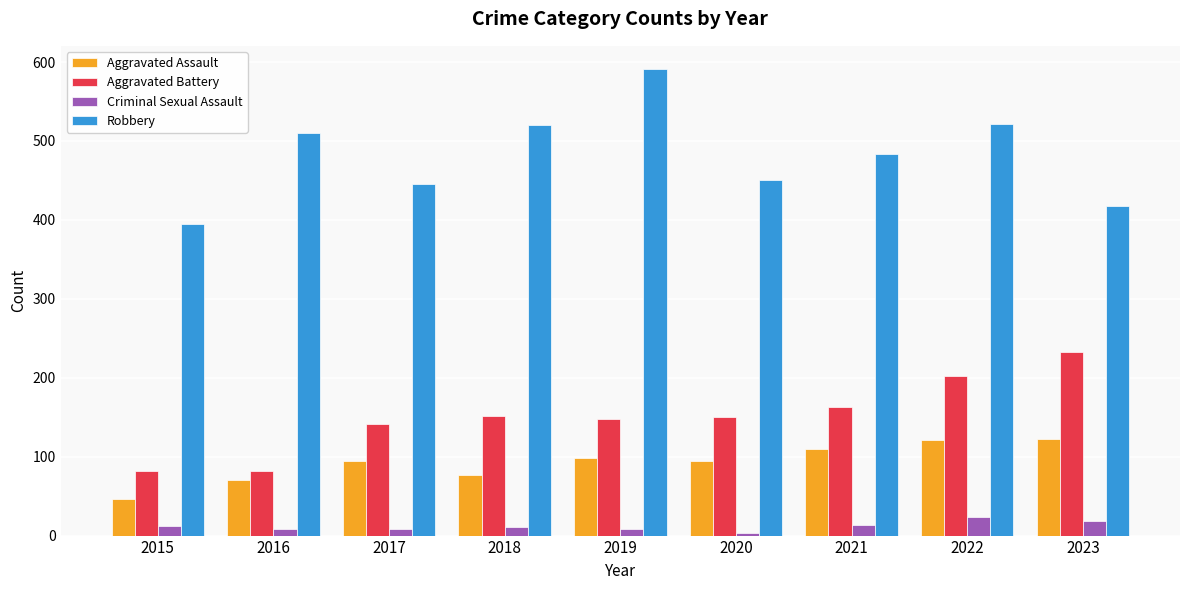

Which series has the largest total across all categories?

Robbery